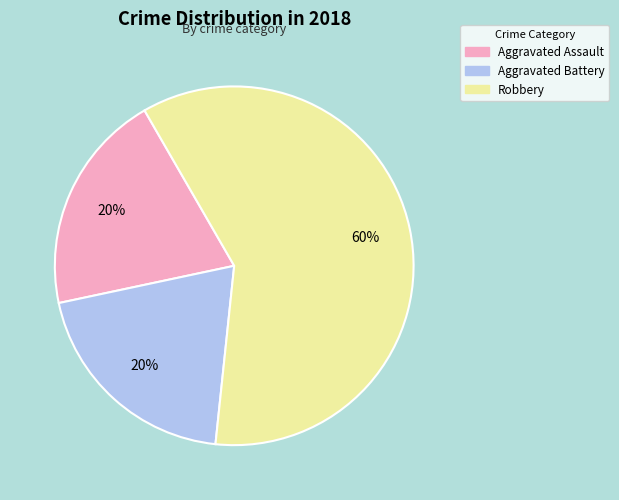

Which slice represents more than half of the pie?

Robbery